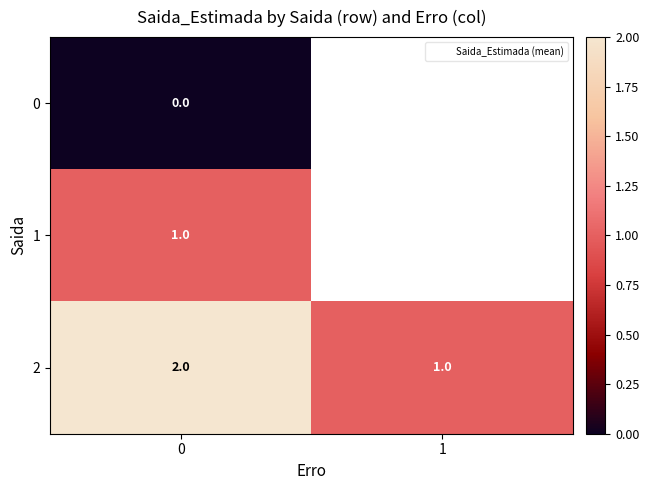

Which series has the widest spread of values?

2